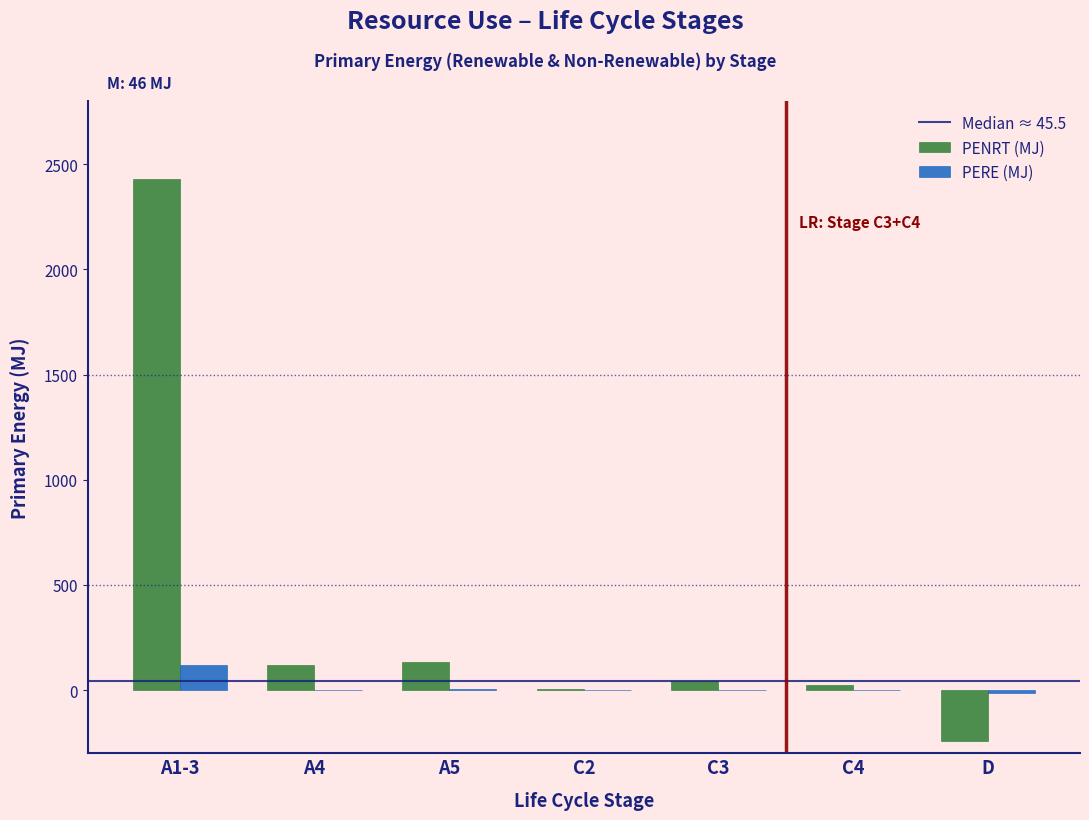

Between A1-3 and D, which series saw the biggest shift?

PENRT (MJ)